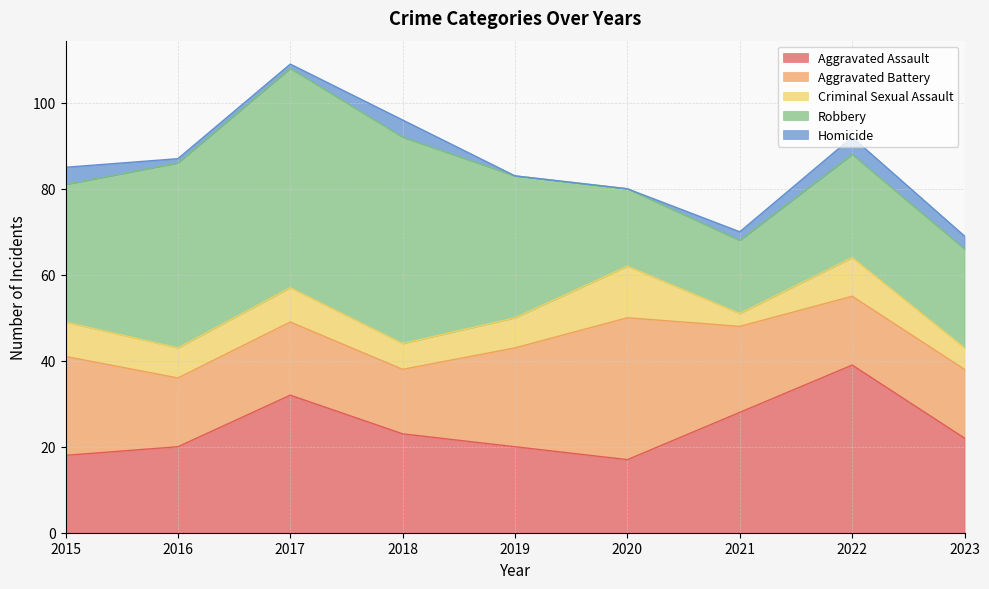

What is the difference between the highest and lowest values at 2017?

50